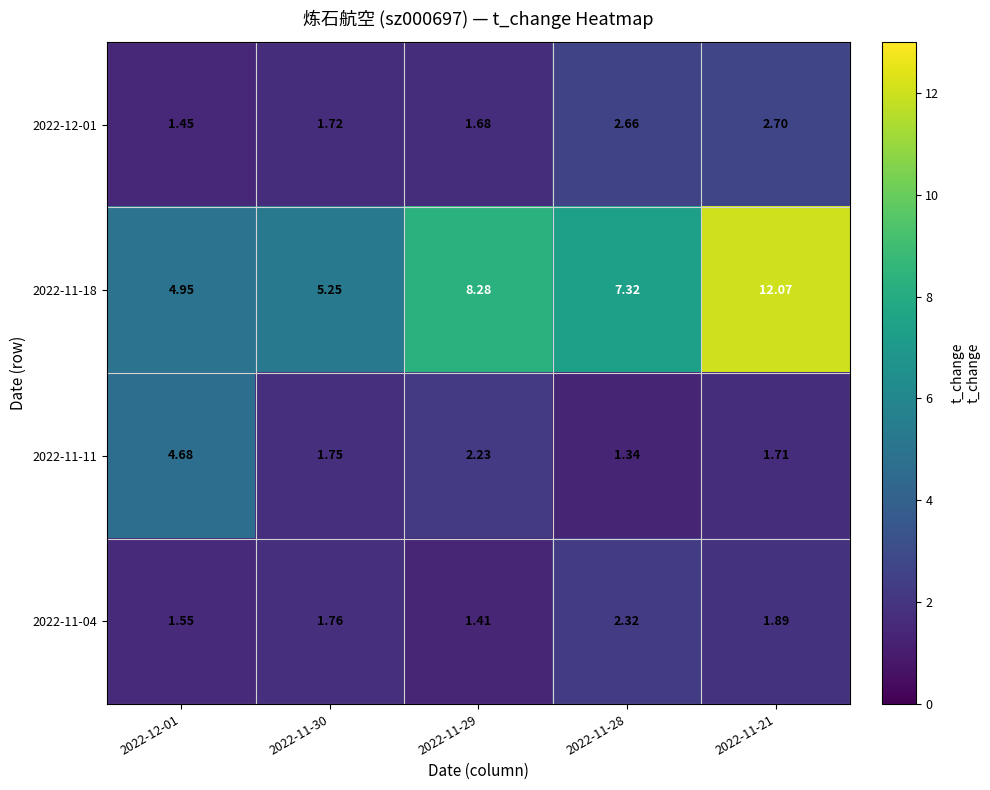

Count the number of categories in the chart.

5